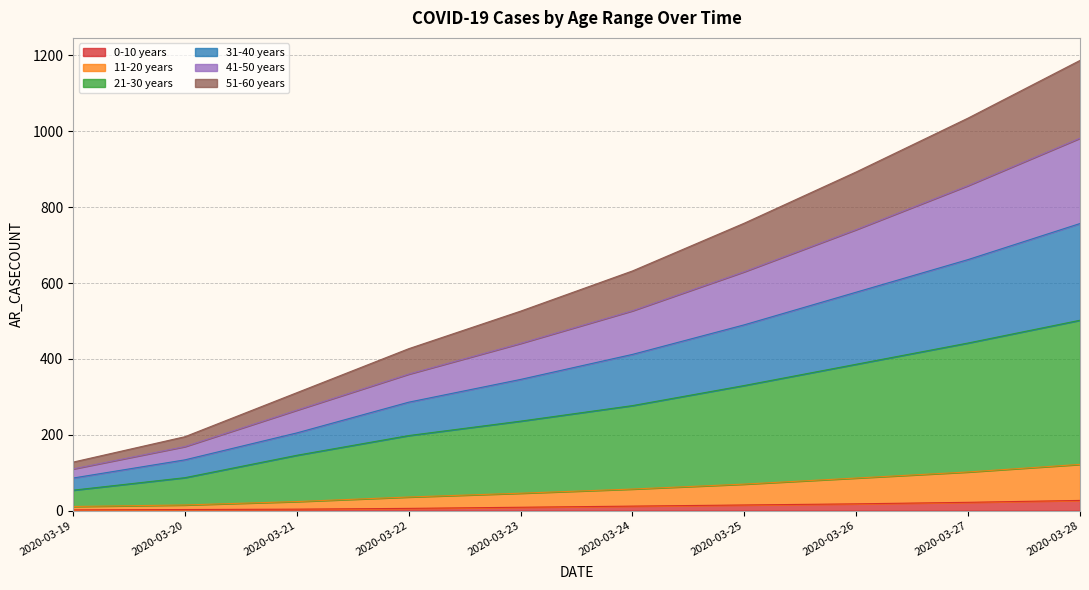

Does the chart have visible grid lines?

Yes